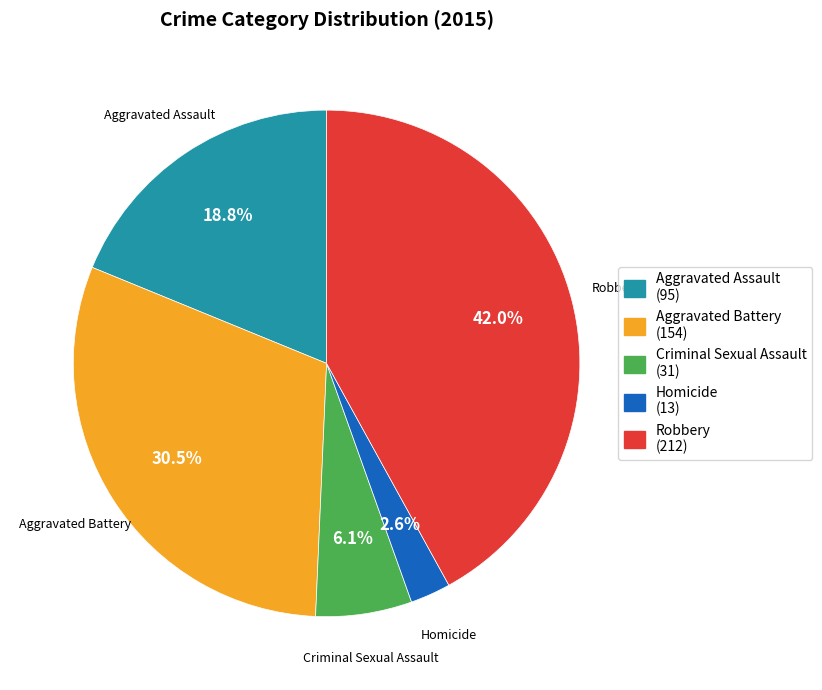

Combined, what portion of the pie is Robbery and Homicide?

44.6%